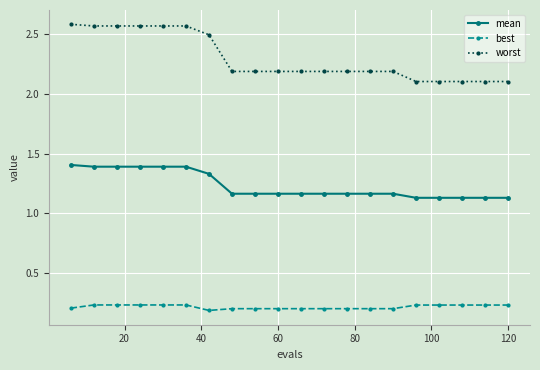

Which series has the largest total across all categories?

worst